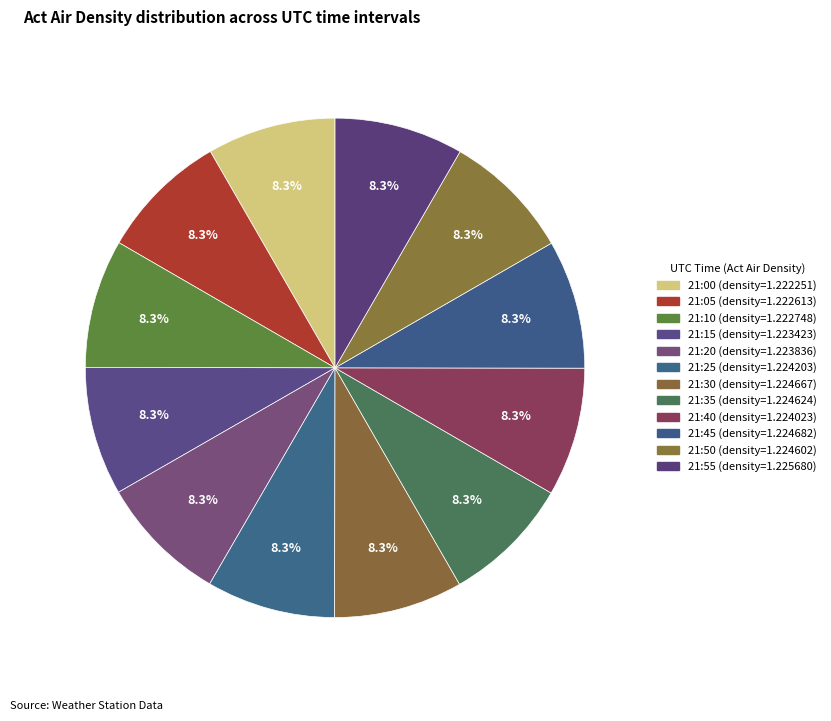

True or false: 21:35 accounts for 18% of the total.

False